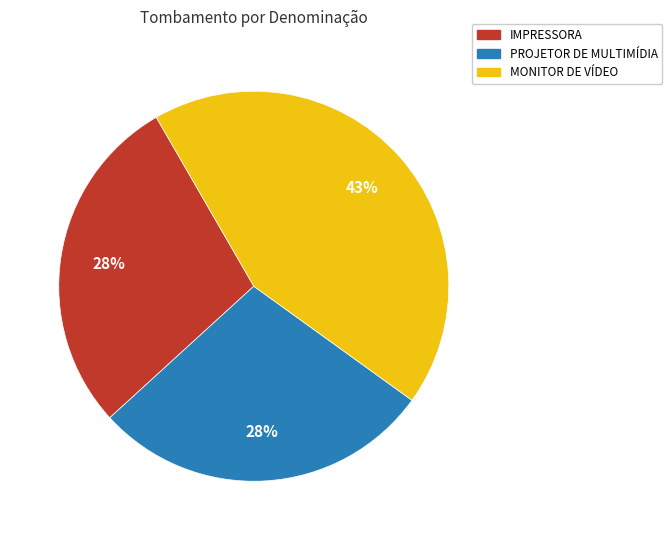

To the nearest percent, what is the difference between the largest and smallest slice percentages?

15%